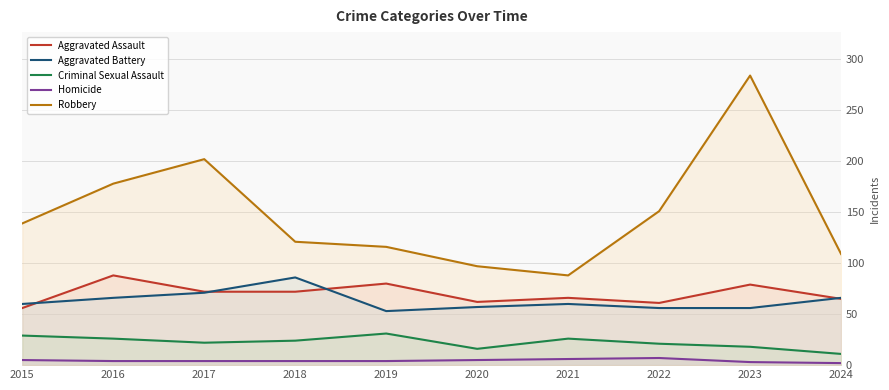

In Robbery, how many points are lower than both neighbors (excluding endpoints)?

1